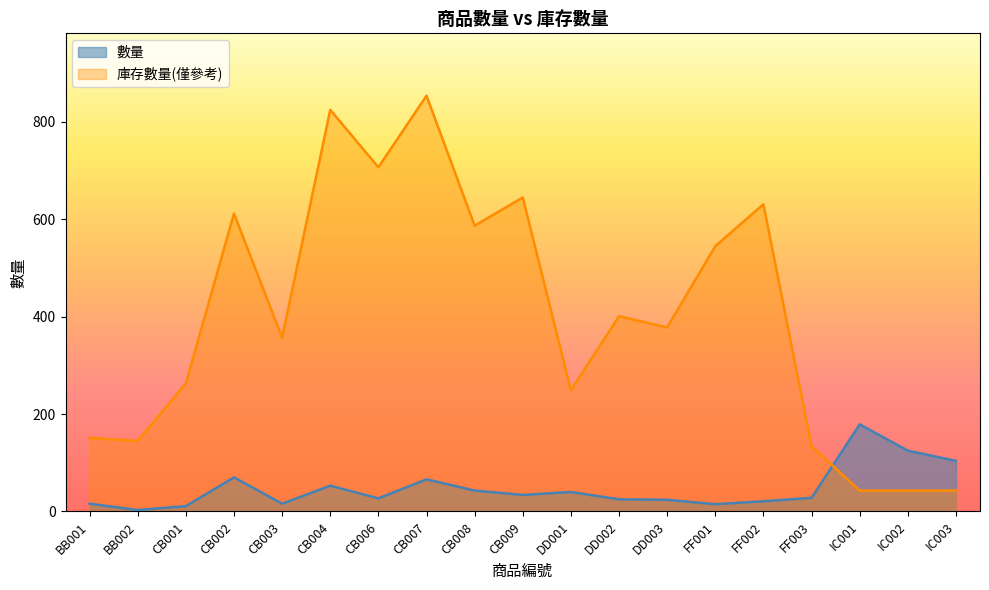

At which category does 數量 reach its first local valley?

BB002